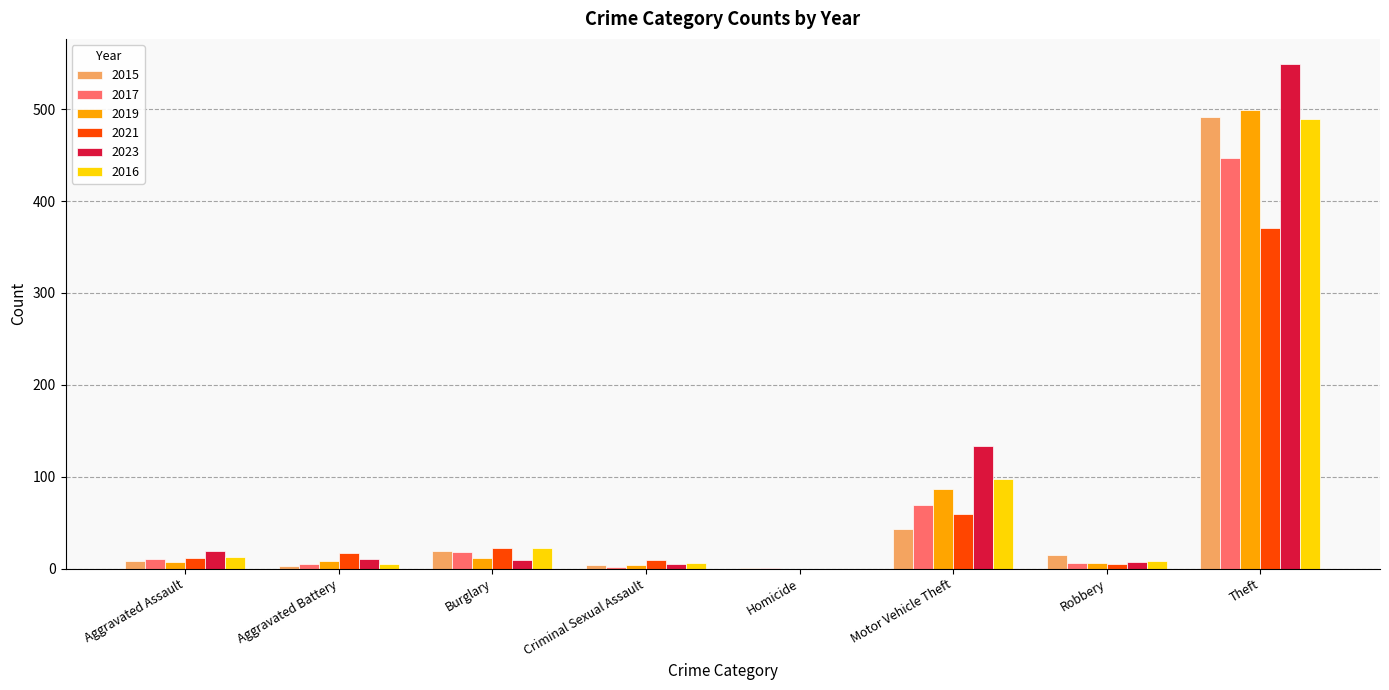

Is the value of 2015 at Criminal Sexual Assault greater than the value of 2021 at Aggravated Battery?

No